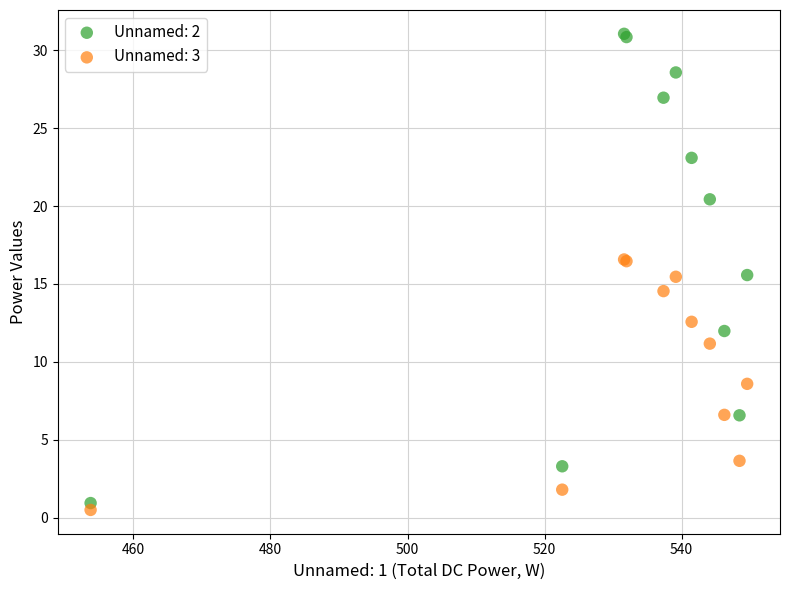

Which series contains the highest Y value?

Unnamed: 2